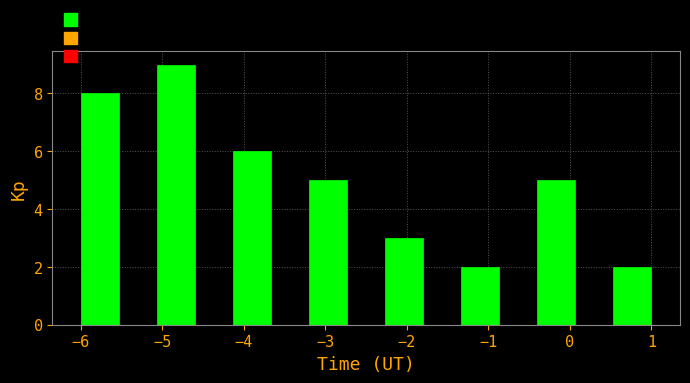

Reading left to right, list every bar in this chart as the range it spans on the x-axis followed by its height. Neither the bar edges nor the heights are printed on the chart, so give them approximately, as read against the axes.

-6.0 to -5.5: 8
-5.5 to -5.1: 0
-5.1 to -4.6: 9
-4.6 to -4.1: 0
-4.1 to -3.7: 6
-3.7 to -3.2: 0
-3.2 to -2.7: 5
-2.7 to -2.3: 0
-2.3 to -1.8: 3
-1.8 to -1.3: 0
-1.3 to -0.9: 2
-0.9 to -0.4: 0
-0.4 to 0.1: 5
0.1 to 0.5: 0
0.5 to 1.0: 2